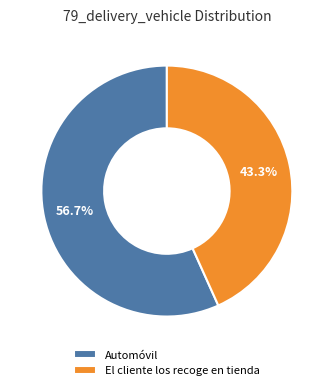

To the nearest percent, what is the combined percentage of Automóvil and El cliente los recoge en tienda?

100%